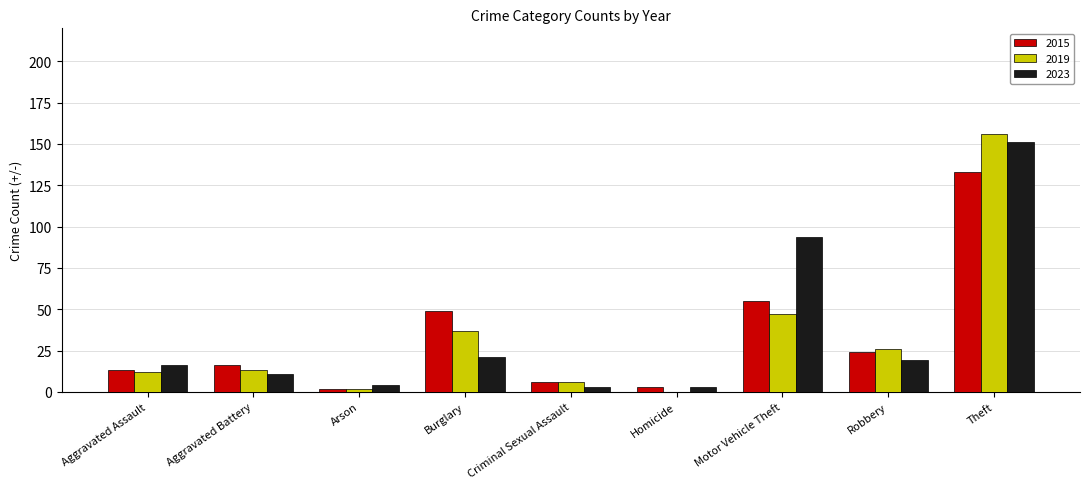

What is the total value across all series at Theft?

440